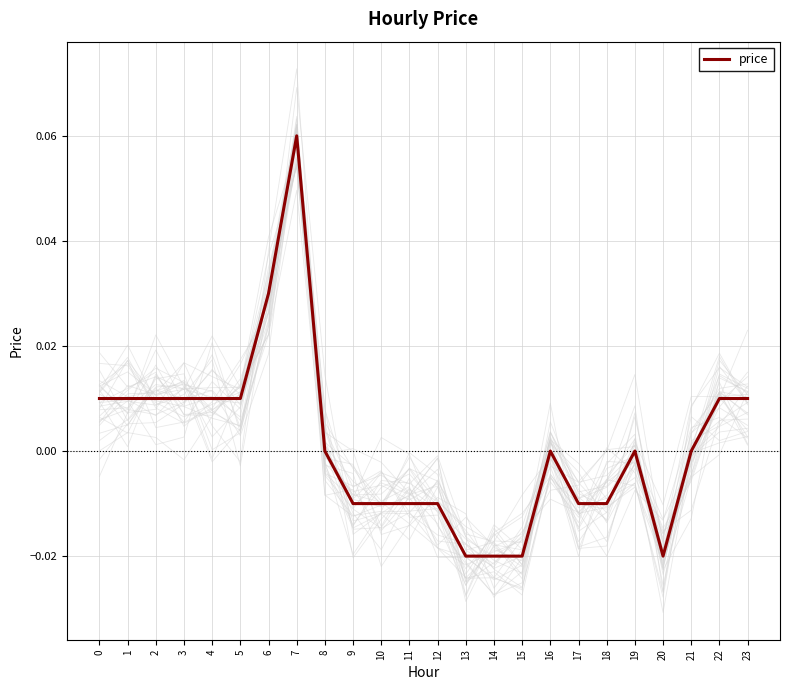

Rank the categories by value from lowest to highest.

13, 14, 15, 20, 9, 10, 11, 12, 17, 18, 8, 16, 19, 21, 0, 1, 2, 3, 4, 5, 22, 23, 6, 7